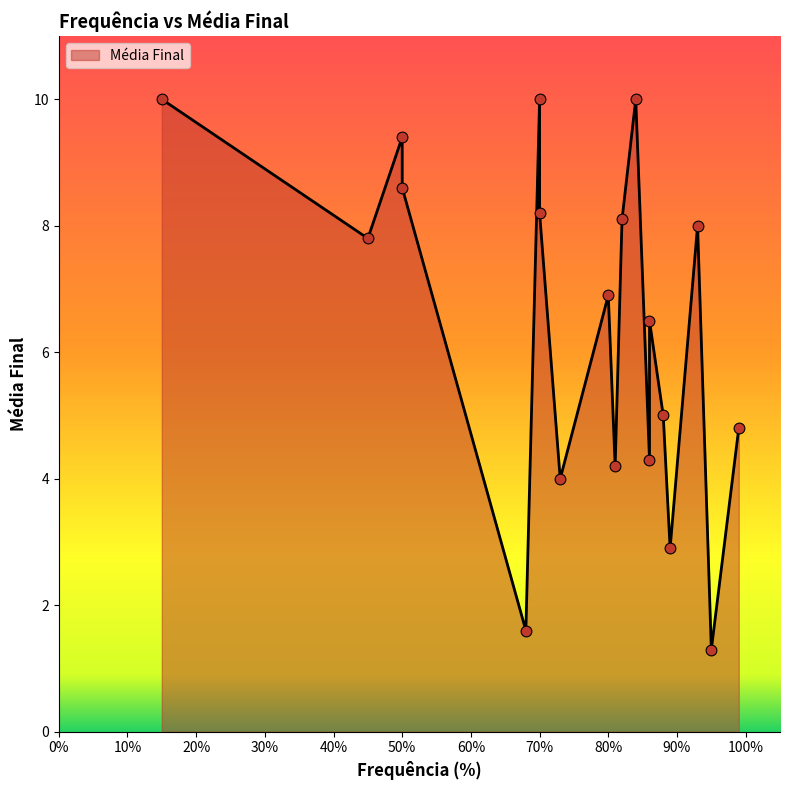

What is the change in value from 70 to 80?

-1.3